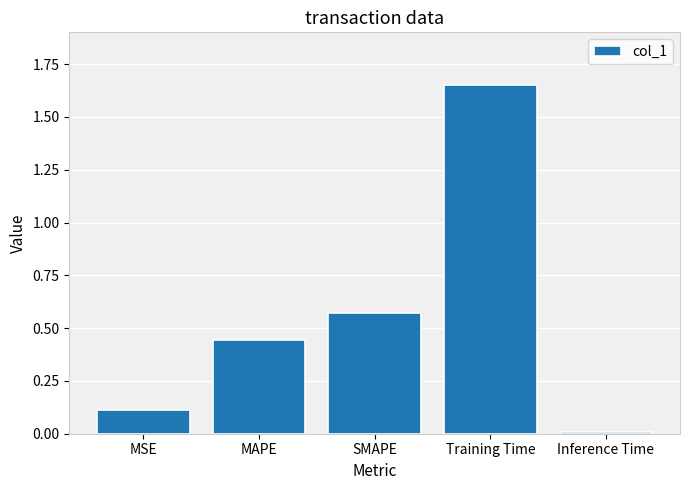

What is the sum of all values?

2.8